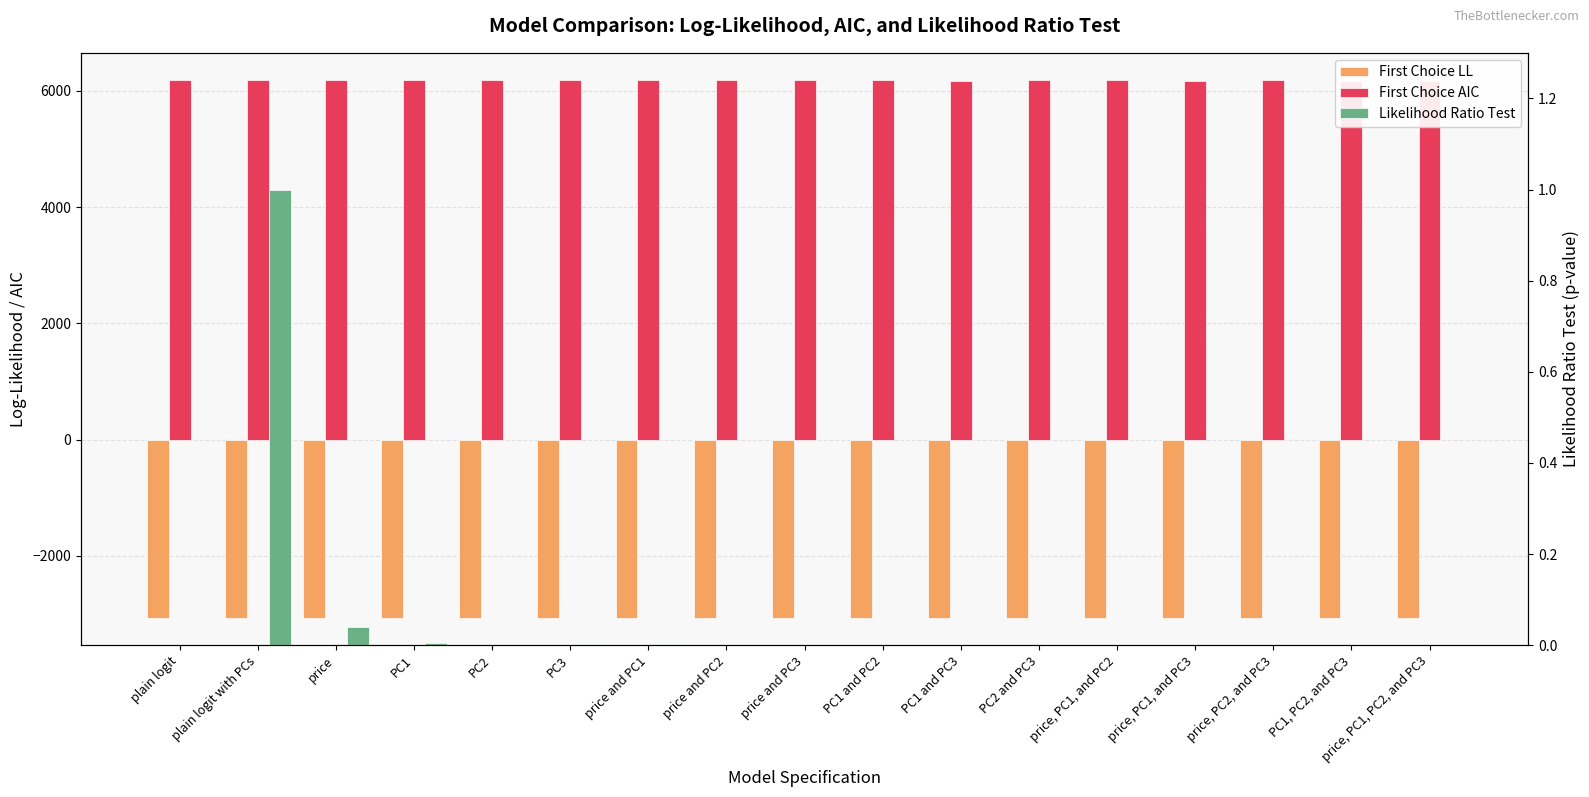

Which series has the largest range (max minus min)?

First Choice AIC